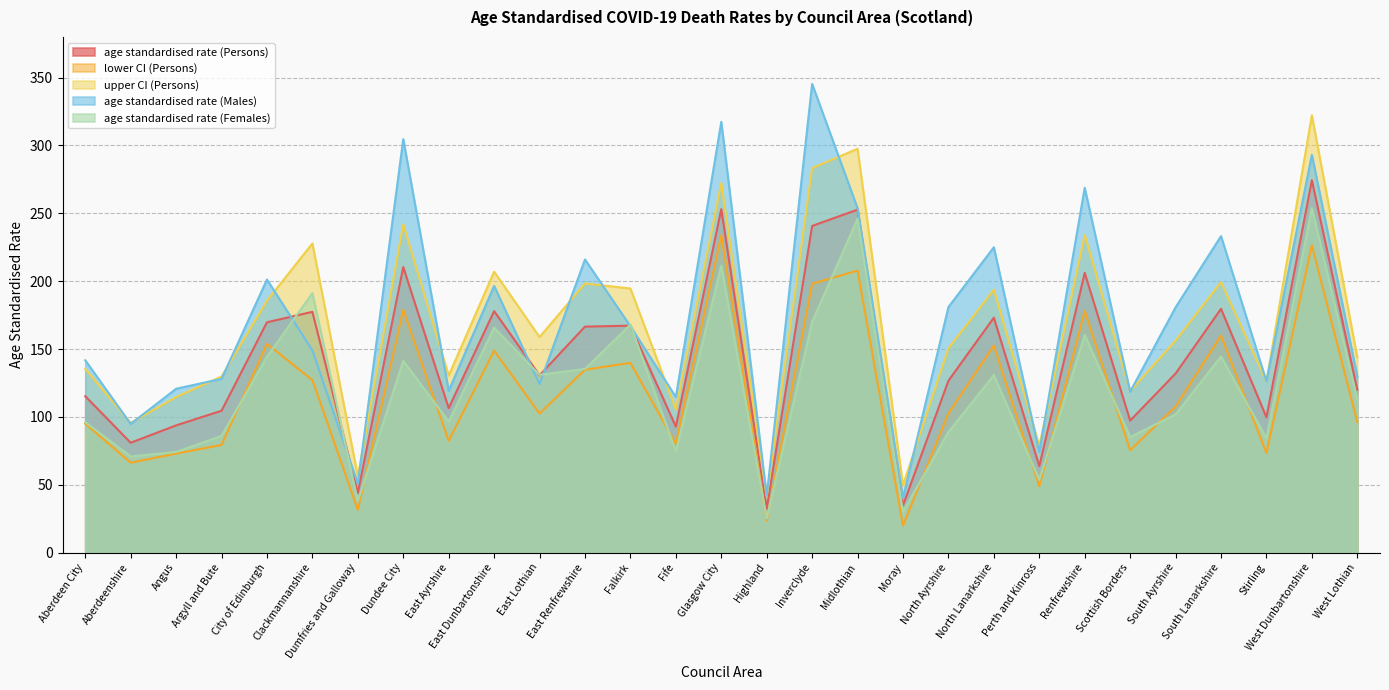

Is it true that age standardised rate (Females) equals 70.8 at Aberdeenshire?

True